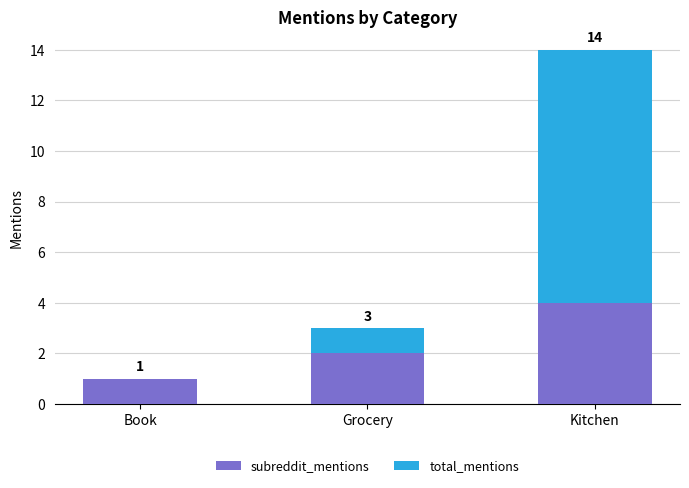

Which series has the largest total across all categories?

total_mentions